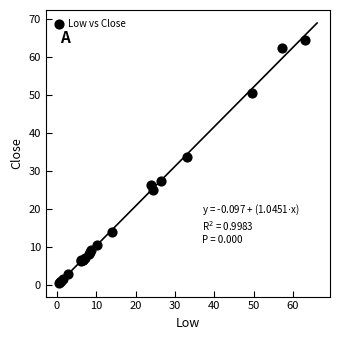

What Y value in the scatter plot is closest to 32?

33.8